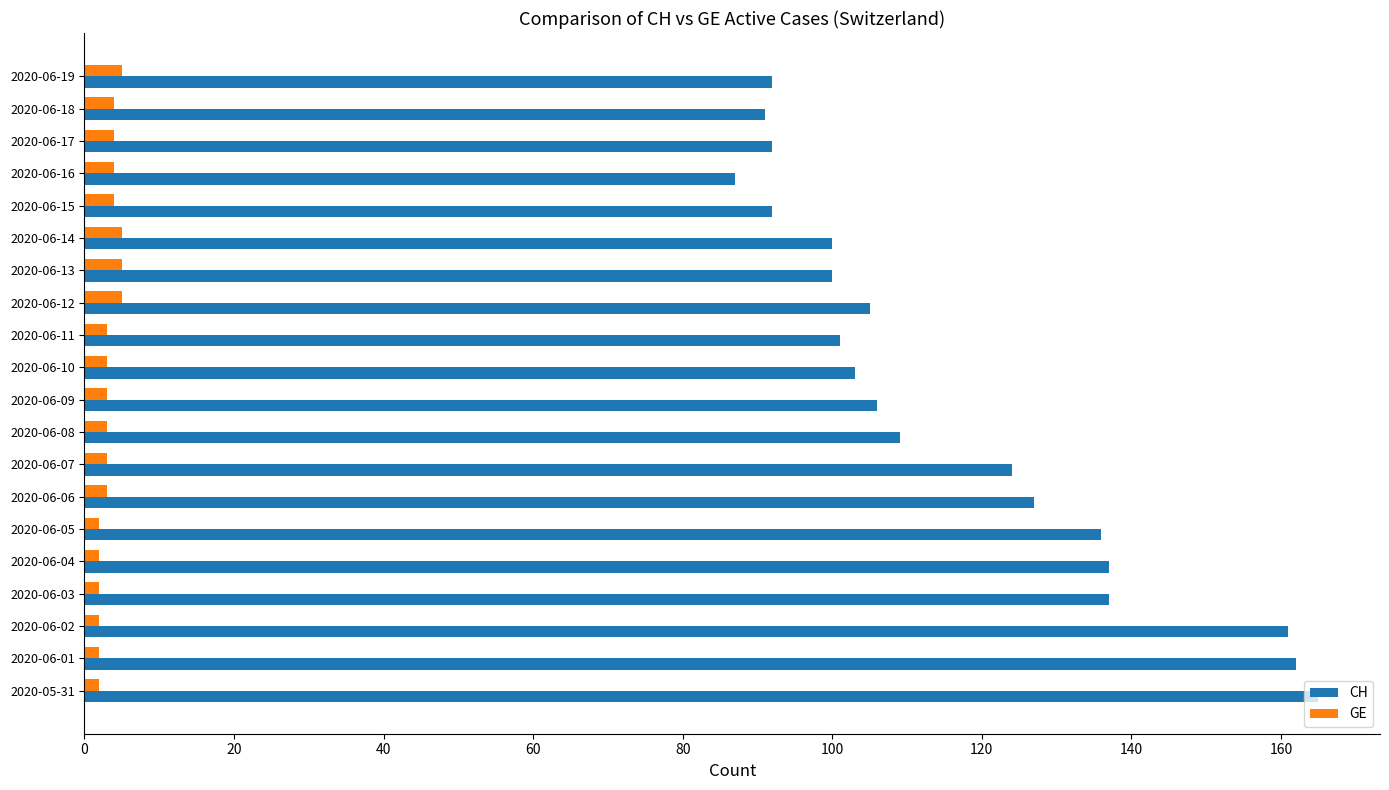

At how many categories does at least one series exceed 56?

20